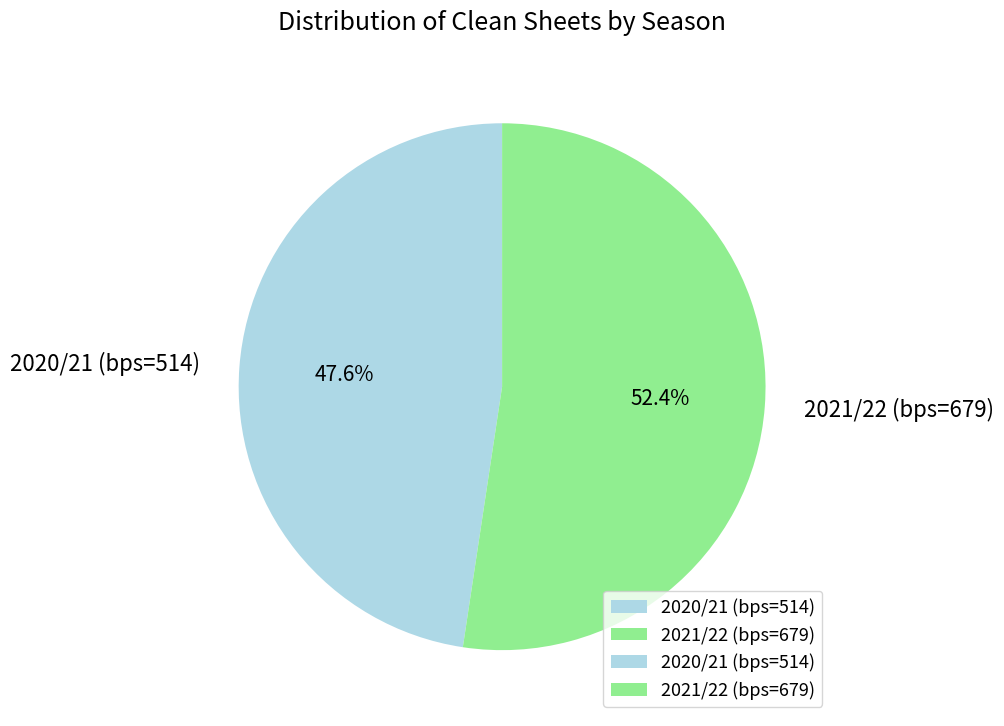

Which slice is the largest?

2021/22 (bps=679)